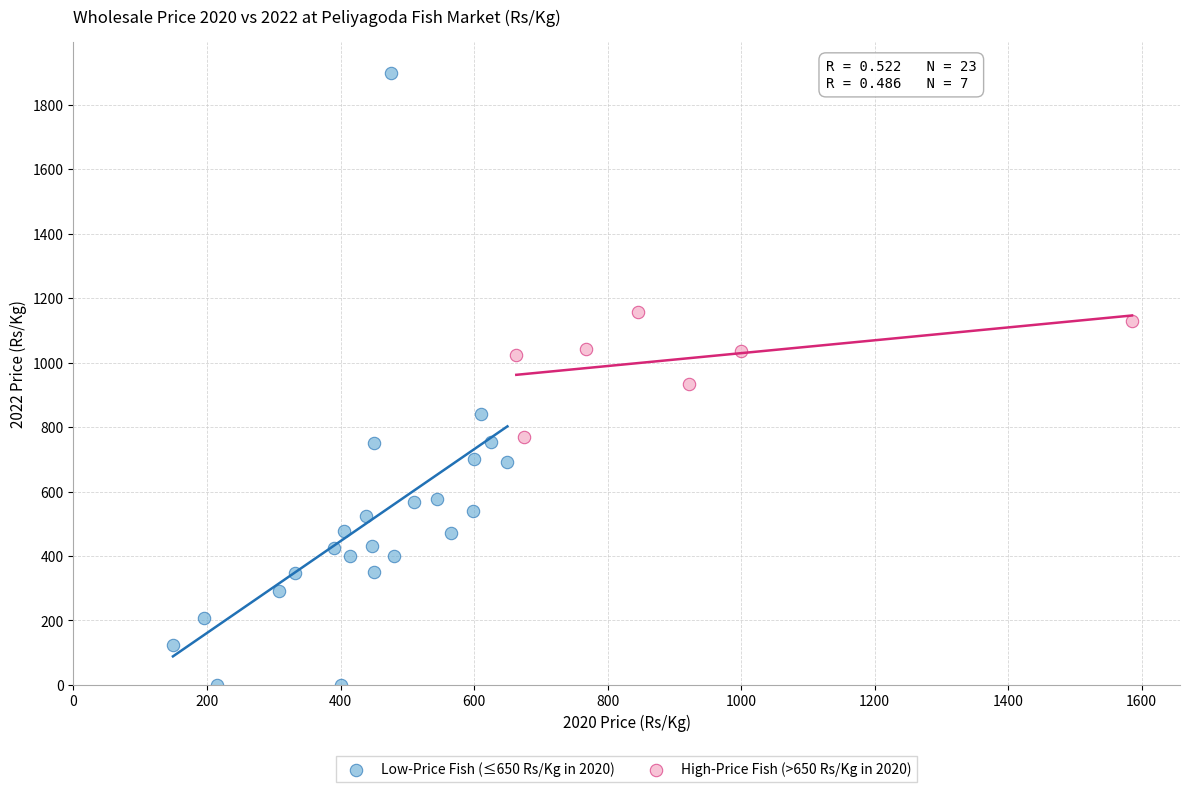

Which series reaches the minimum Y coordinate?

Low-Price Fish (≤650 Rs/Kg in 2020)